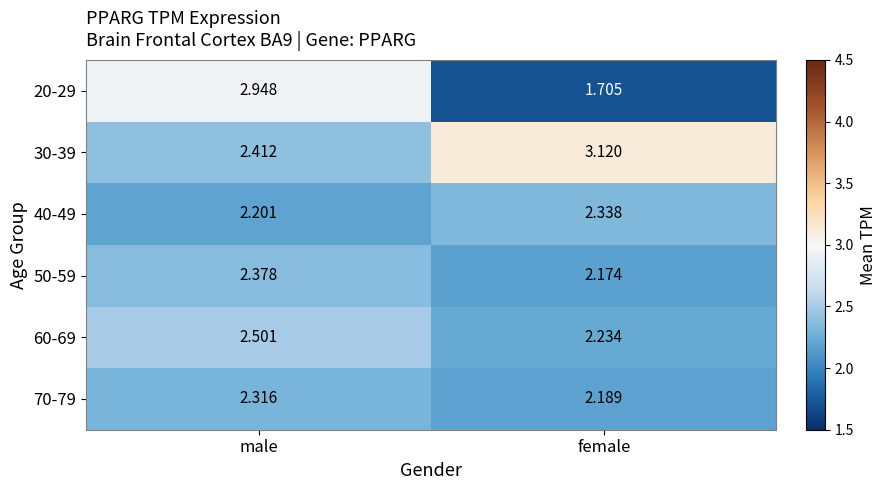

Is the value of 30-39 at male greater than the value of 20-29 at female?

Yes